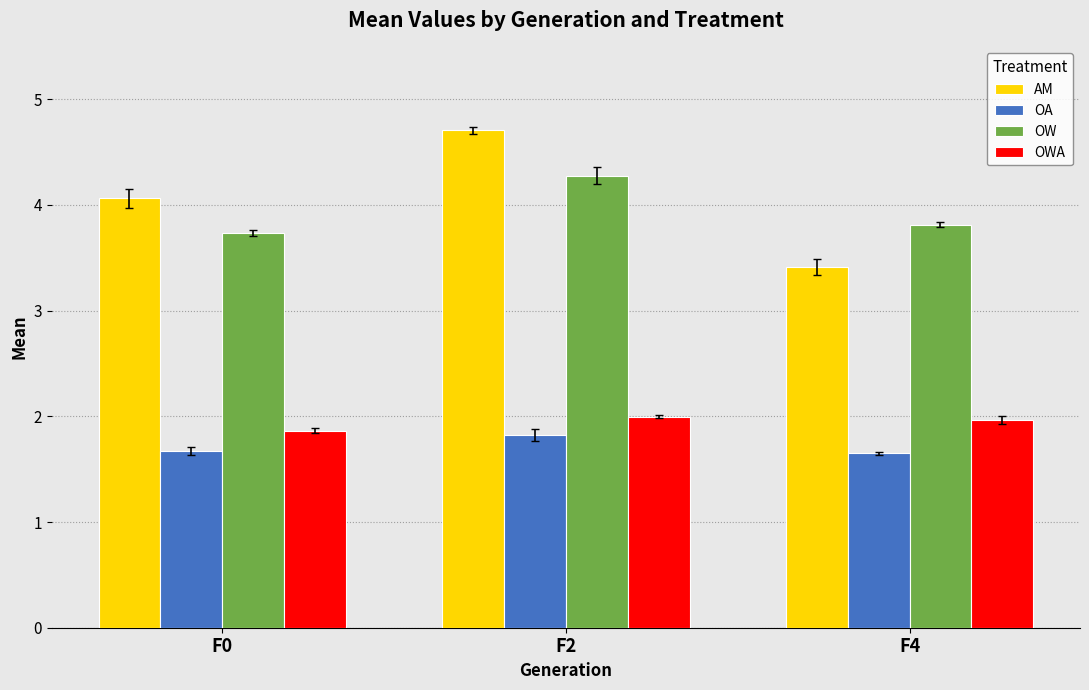

True or false: OA has a value of 3.2 at F2.

False